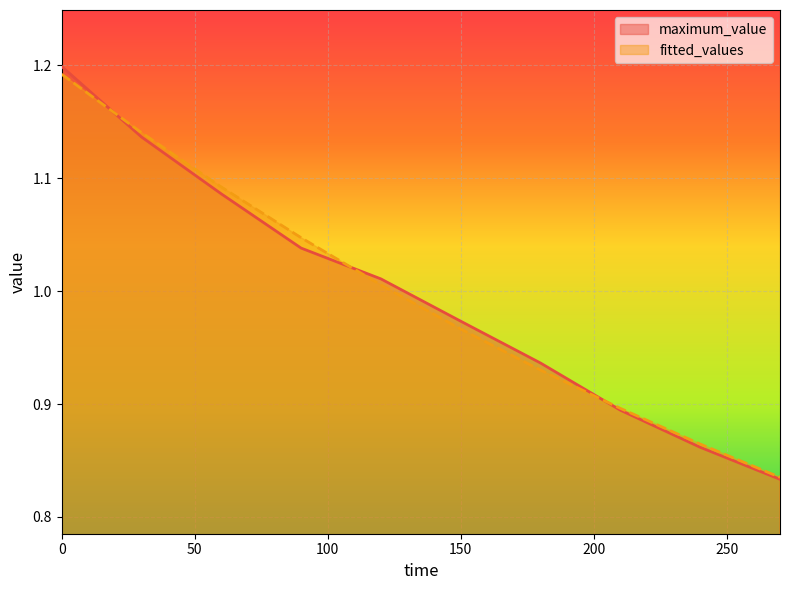

Which series has the widest spread of values?

maximum_value